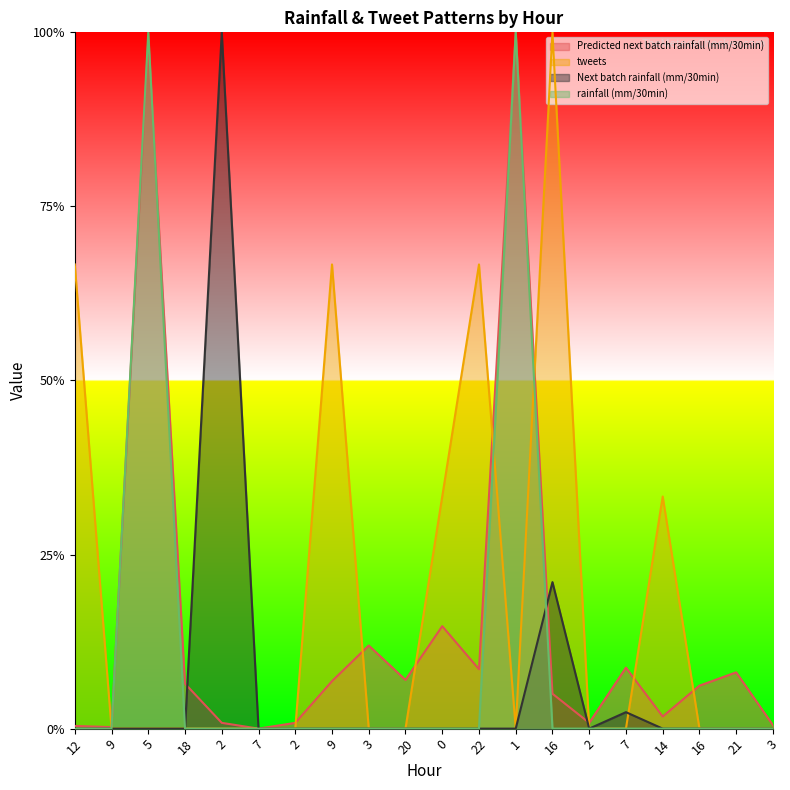

What is the label of the 9th point from the left?

3